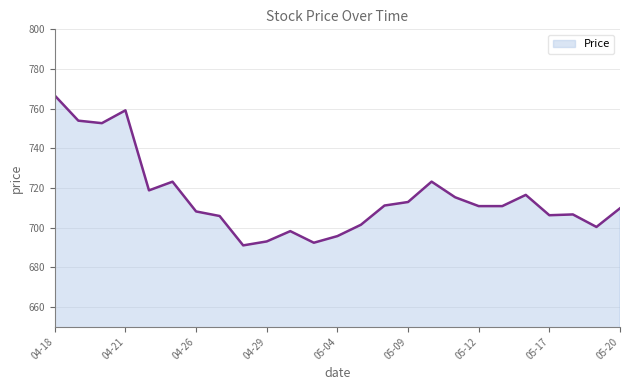

What is the difference between the maximum and minimum values?

75.6